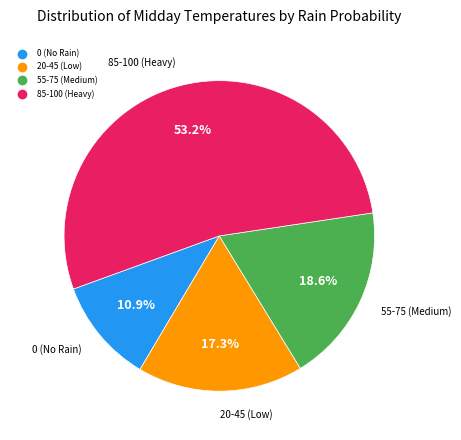

Does any single category account for the majority?

Yes